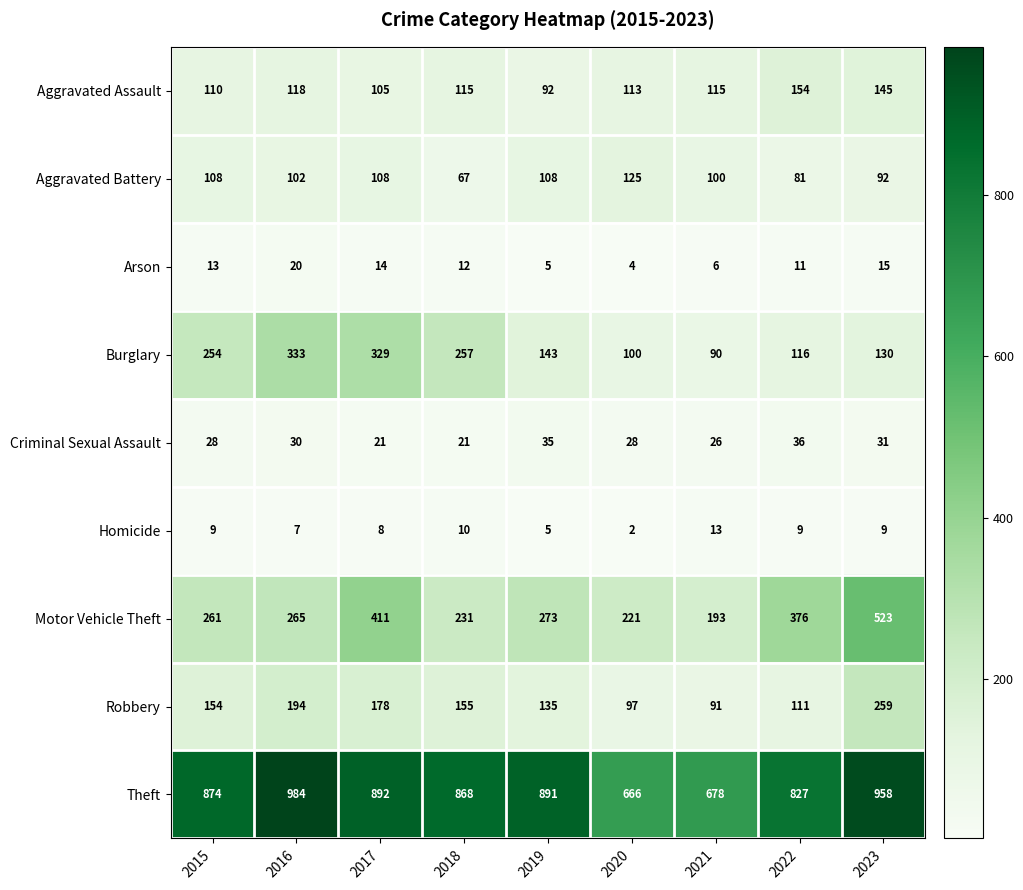

The value of Aggravated Assault at 2023 is 145. True or false?

True